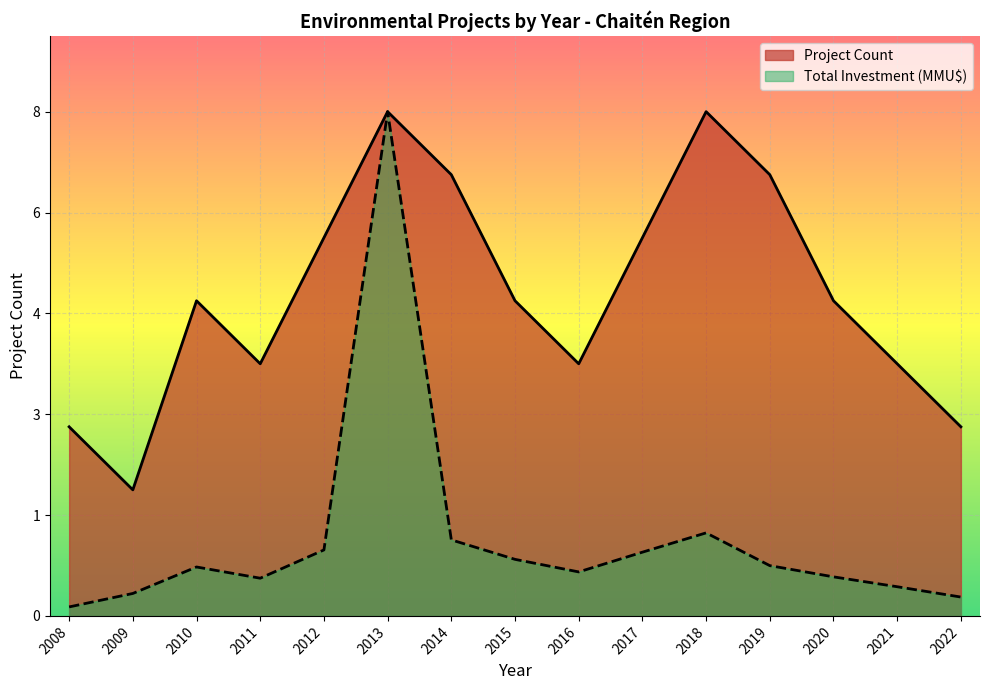

Where is Project Count nearest to the value 5?

2010